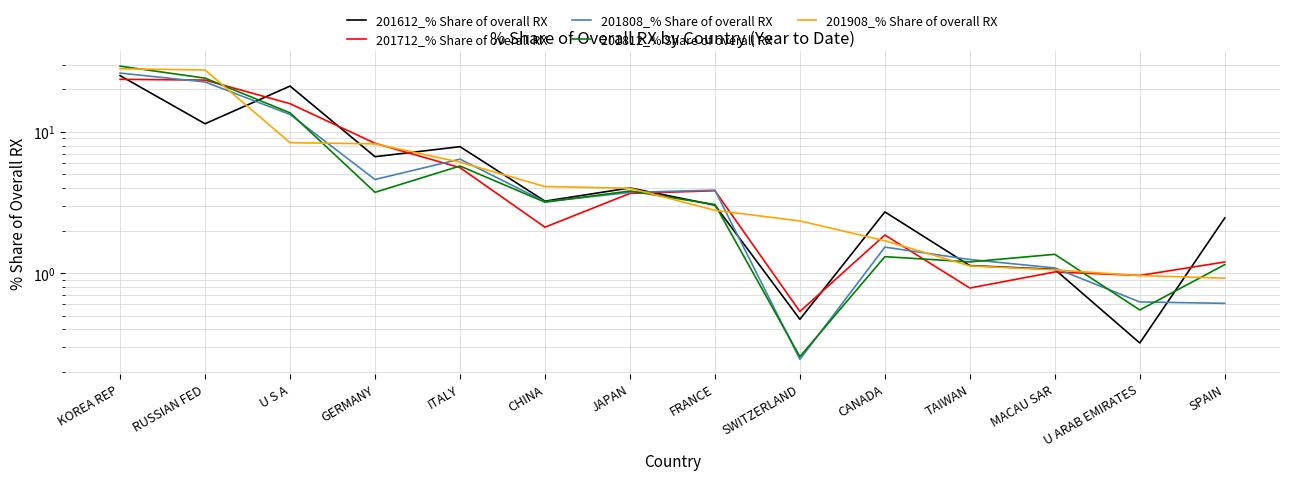

At which category does 201612_% Share of overall RX reach its first local valley?

RUSSIAN FED